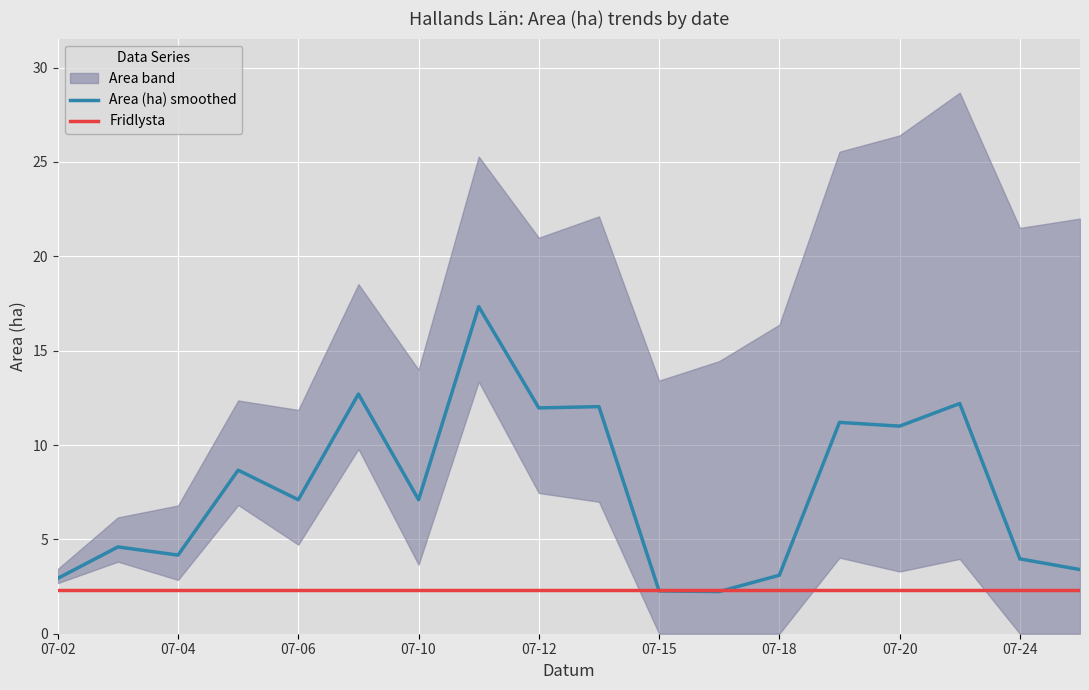

Reading left to right, what are all the values shown in this chart?

Area (ha) smoothed: 2.9	4.6	4.2	8.7	7.1	12.7	7.1	17.3	12.0	12.0	2.3	2.2	3.1	11.2	11.0	12.2	4.0	3.4
Fridlysta: 2.3	2.3	2.3	2.3	2.3	2.3	2.3	2.3	2.3	2.3	2.3	2.3	2.3	2.3	2.3	2.3	2.3	2.3